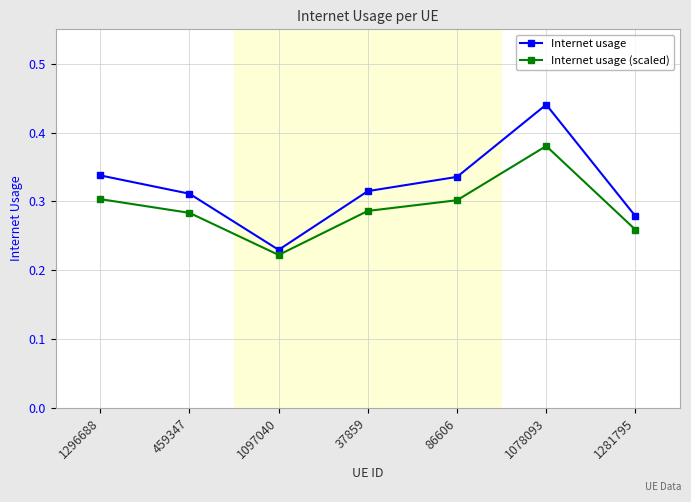

The Internet usage series shows 0.1 at 1078093. True or false?

False